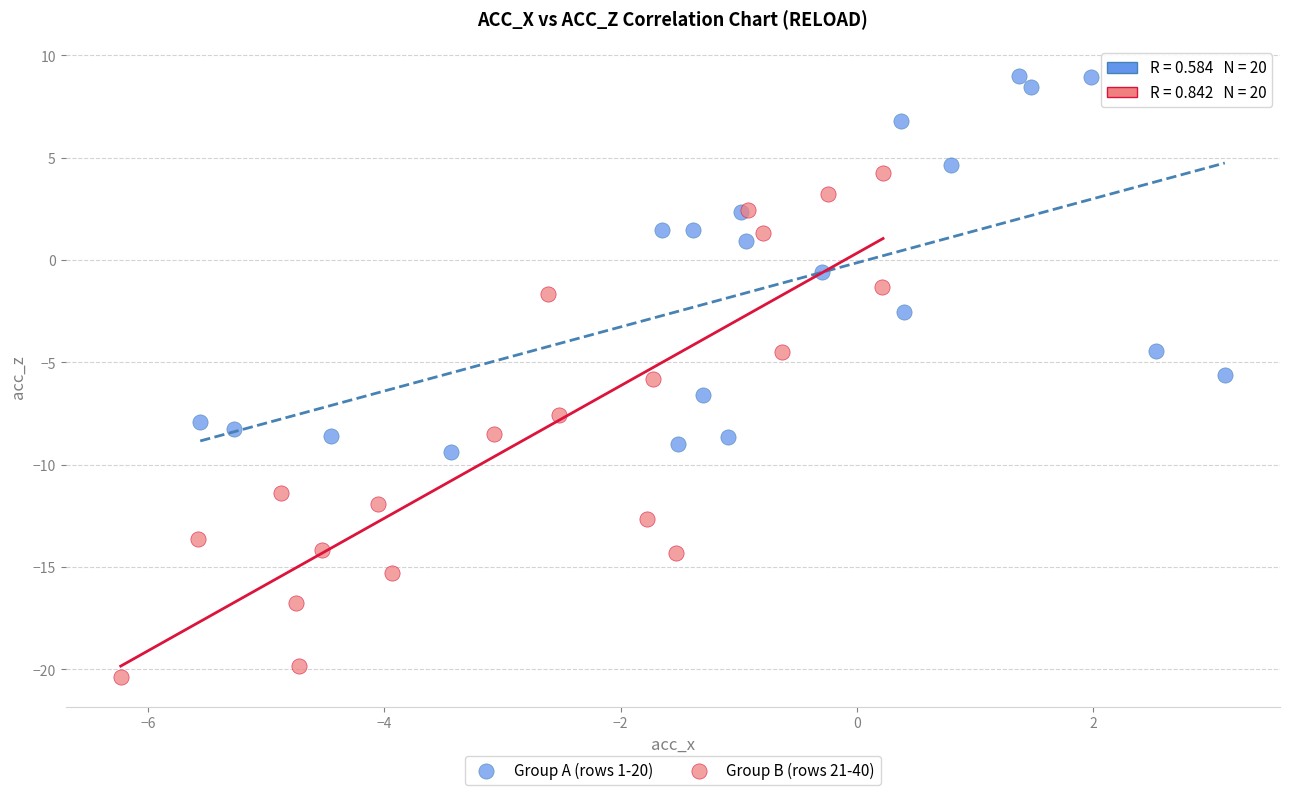

Which series has the largest Y range (max minus min)?

Group B (rows 21-40)